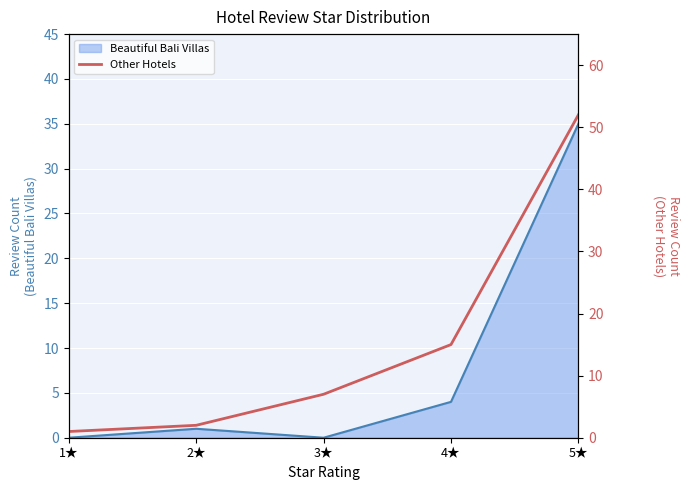

Which has a higher value, 1★ or 5★?

5★